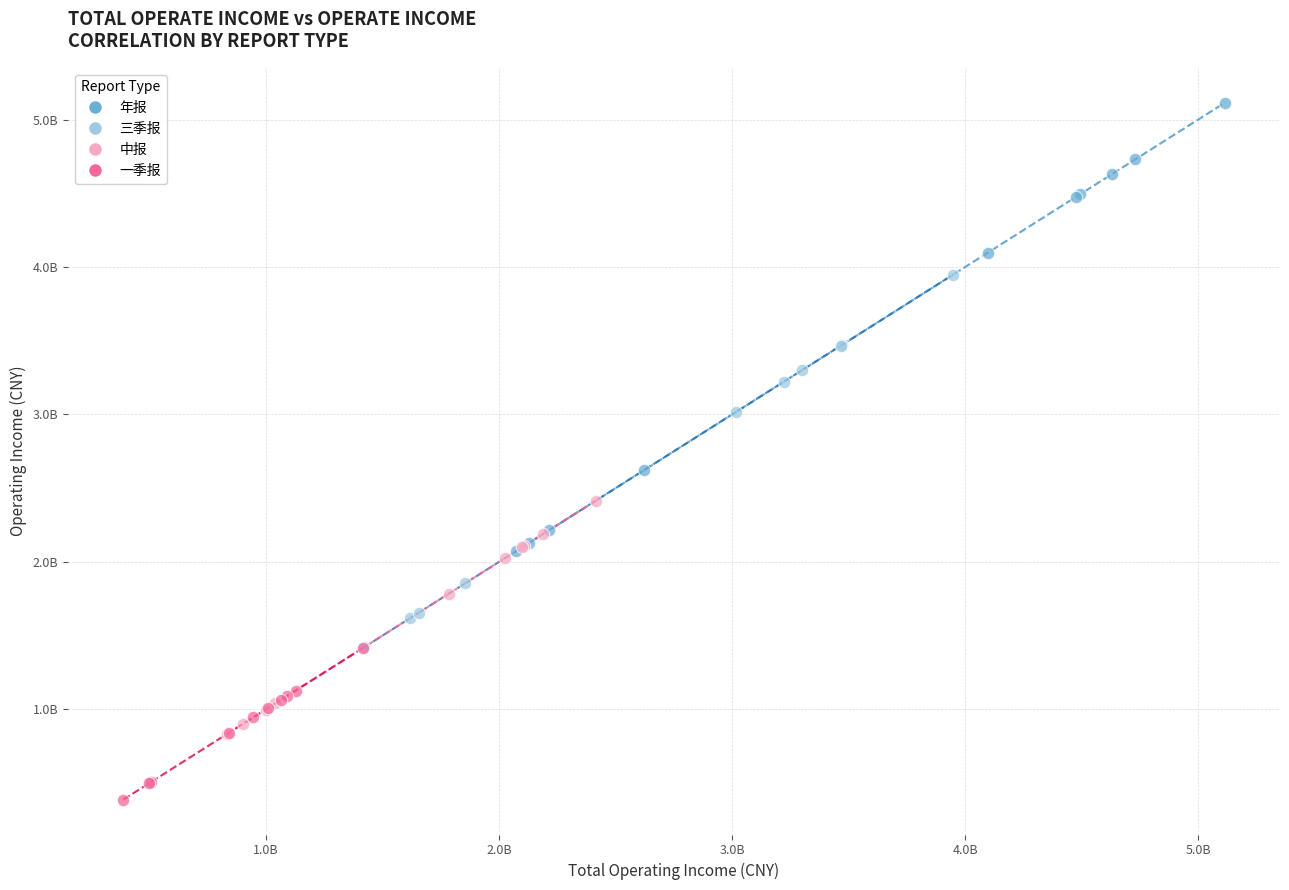

Which series has the largest Y range (max minus min)?

年报